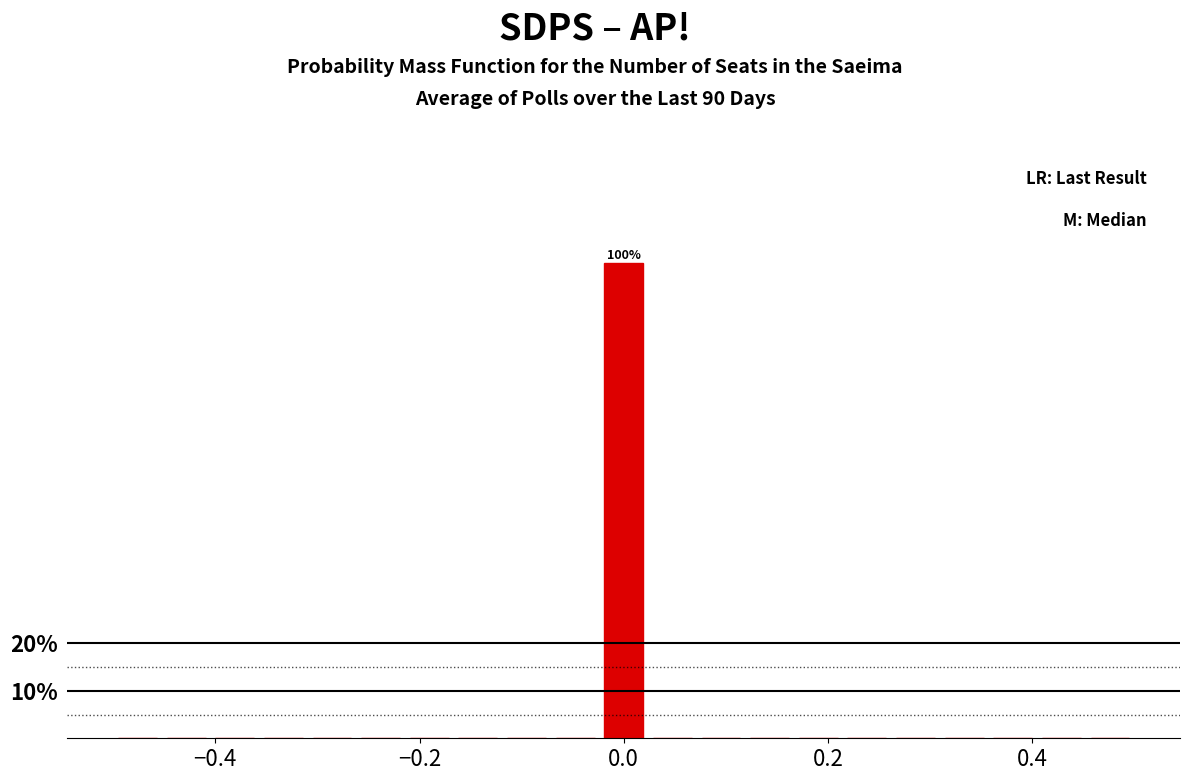

Around what value on the x-axis is the tallest bar? Give the approximate position of its centre, as read against the axis.

0.00